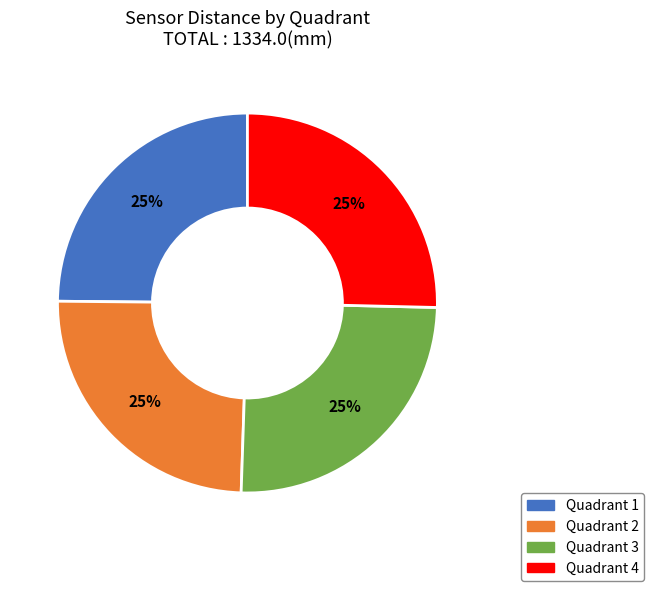

What percentage is the Quadrant 1 slice, to the nearest percent?

25%